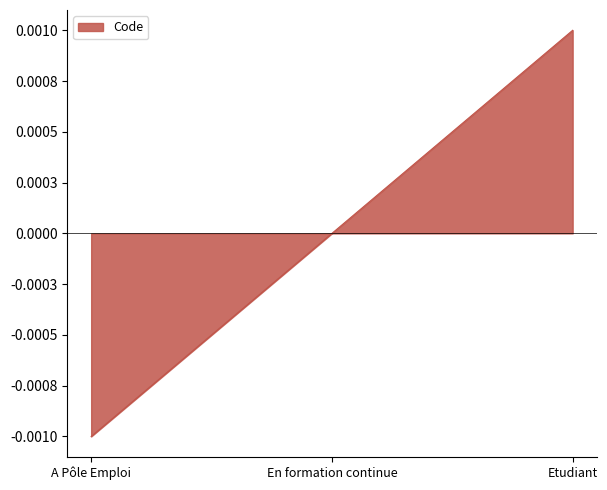

What is the label of the 3rd point from the left?

Etudiant